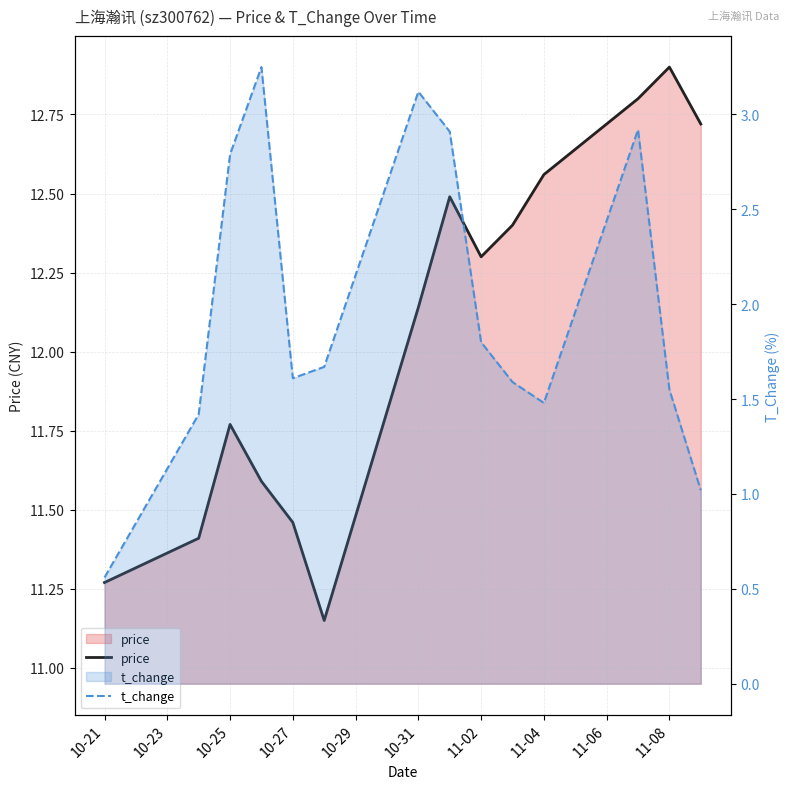

At which category does price reach its first local peak?

10-25